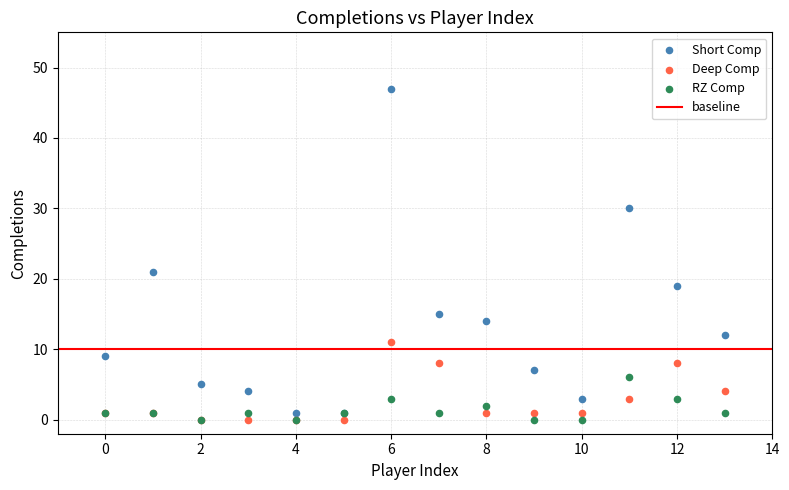

Across all series, what Y value is closest to 23?

21